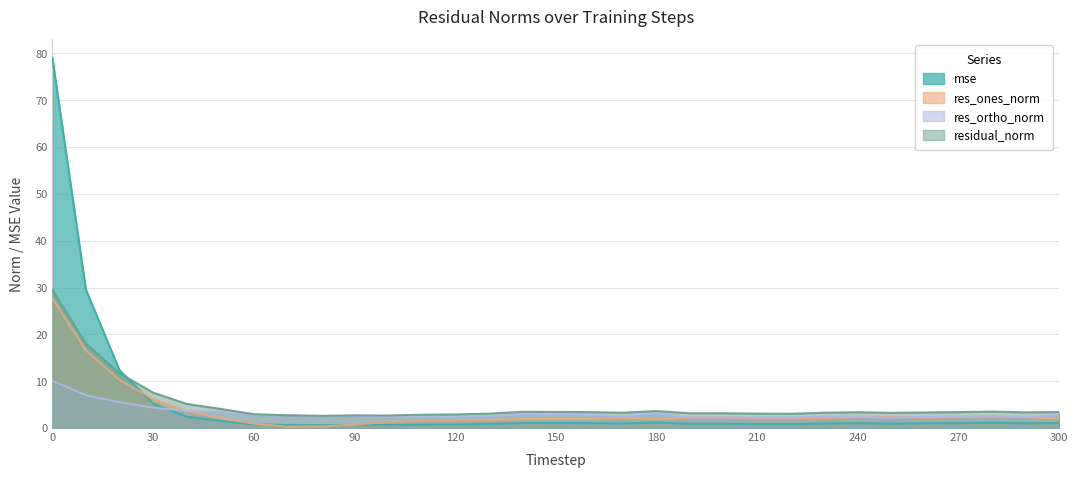

At how many categories does at least one series exceed 69?

1